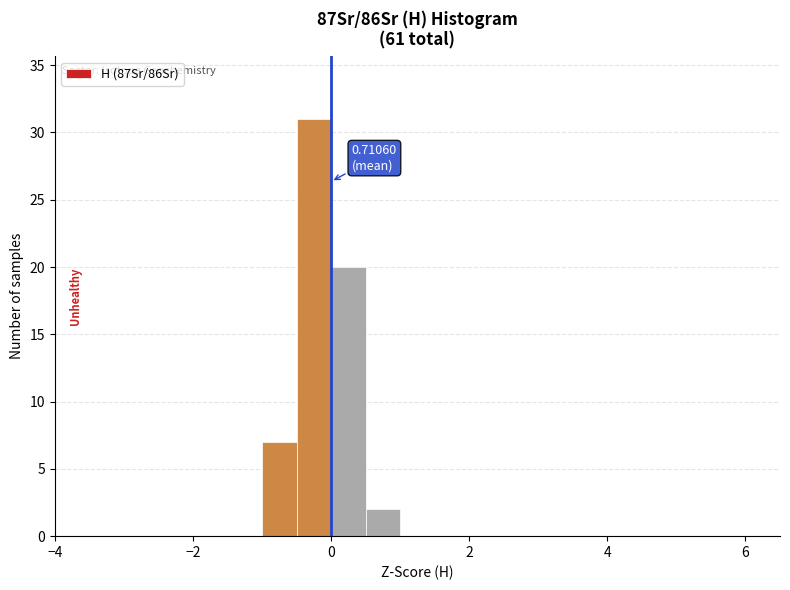

Read against the x-axis, roughly where is the centre of the tallest bar?

-0.2